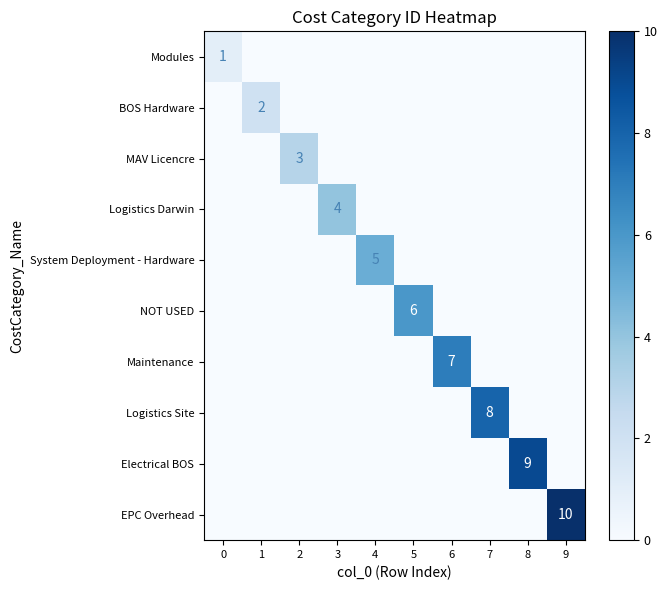

The row_0 series shows 0 at 7. True or false?

True